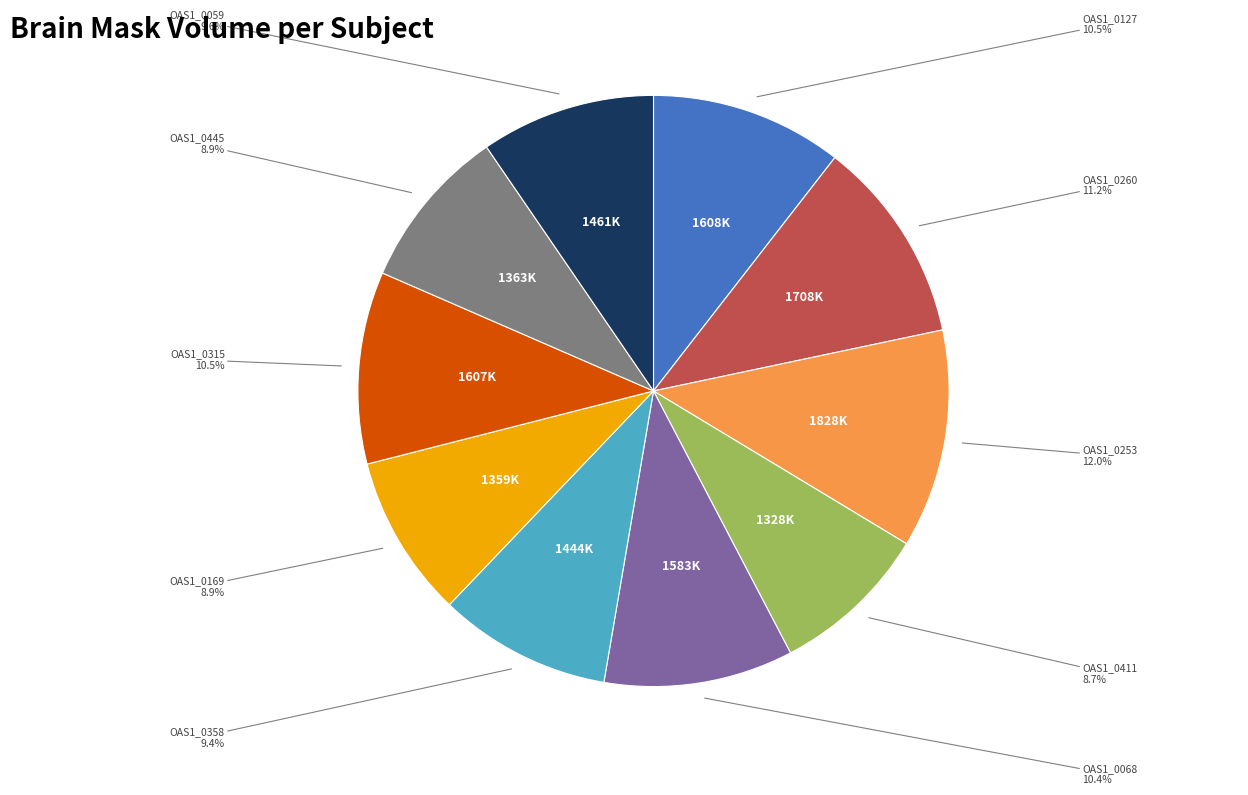

Is the sum of OAS1_0445 and OAS1_0253 greater than half?

No